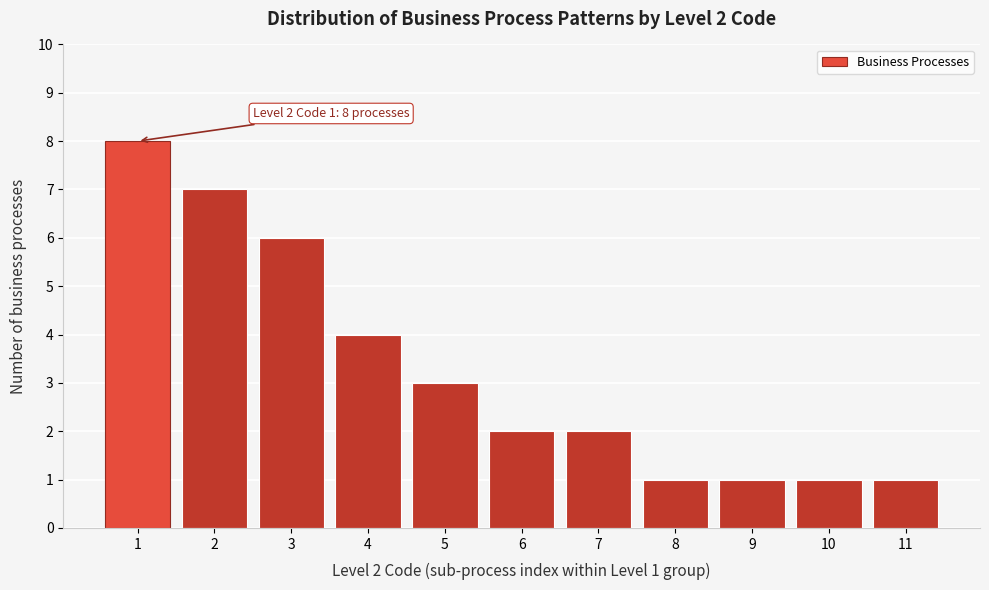

Over which range of the x-axis is the bar tallest?

0.5 to 1.5